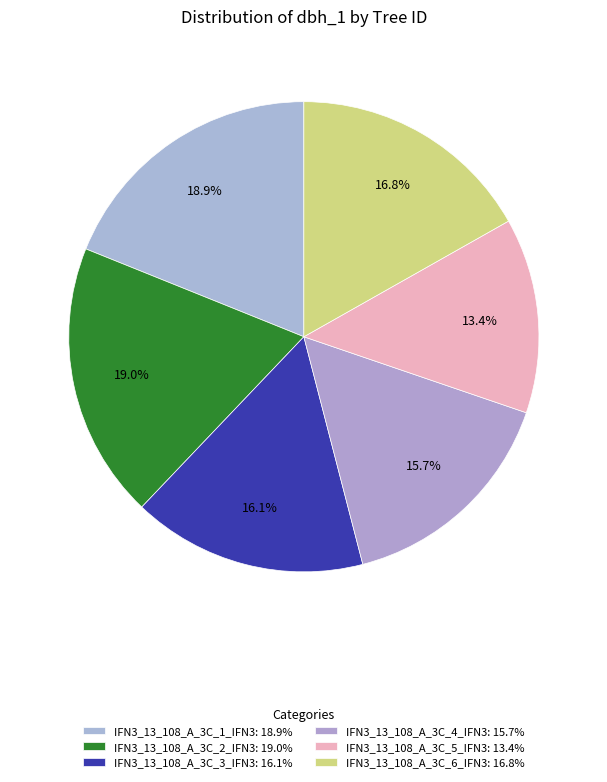

To the nearest percent, what percentage of the pie is IFN3_13_108_A_3C_2_IFN3?

19%